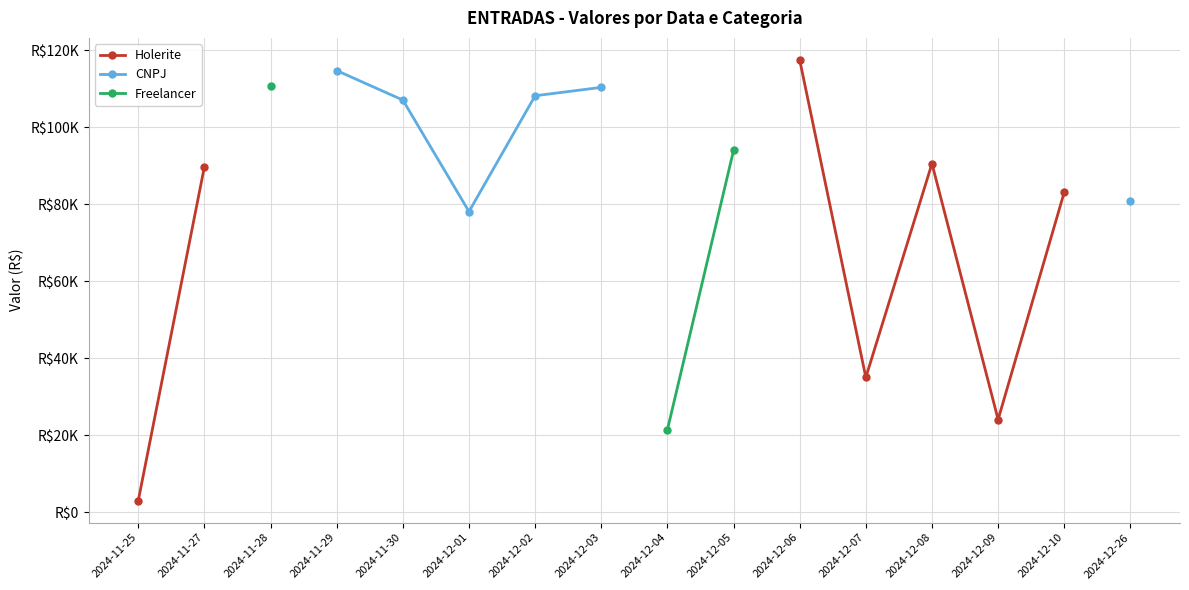

True or false: CNPJ and Freelancer intersect in this chart.

False